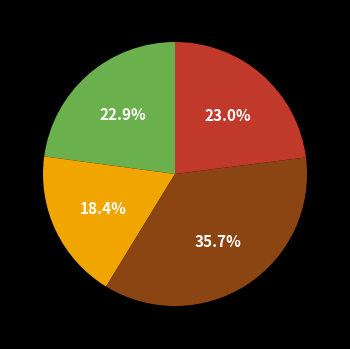

How many slices are in this pie chart?

4